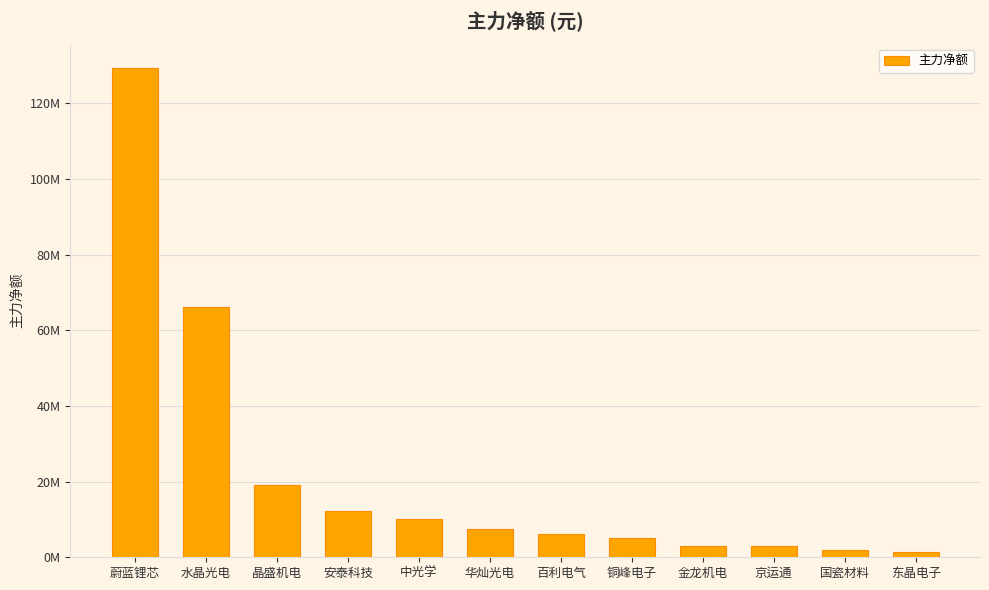

Does the chart contain any negative values?

No